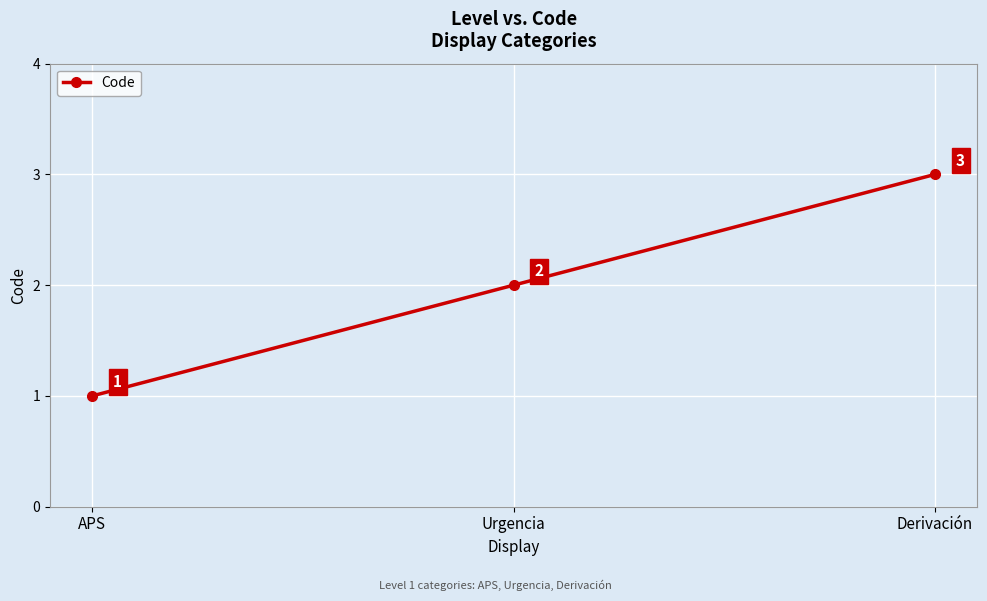

The chart shows a value of 2 at Urgencia. True or false?

True